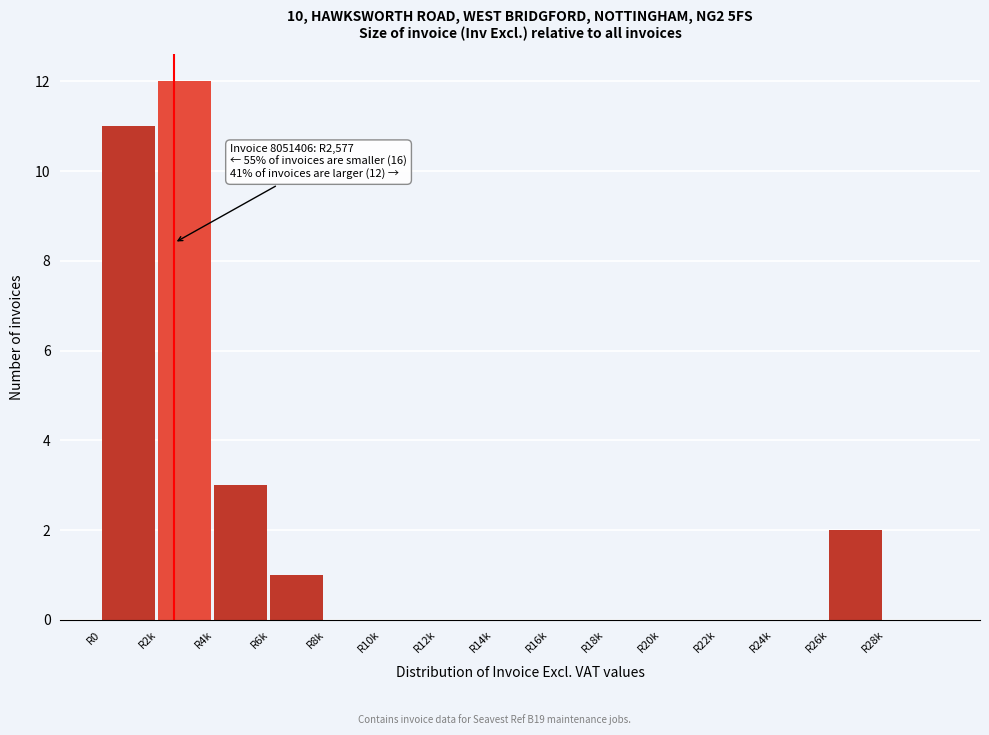

Reading left to right, extract all data points from this chart.

R0=11	R2k=12	R4k=3	R6k=1	R8k=0	R10k=0	R12k=0	R14k=0	R16k=0	R18k=0	R20k=0	R22k=0	R24k=0	R26k=2	R28k=0